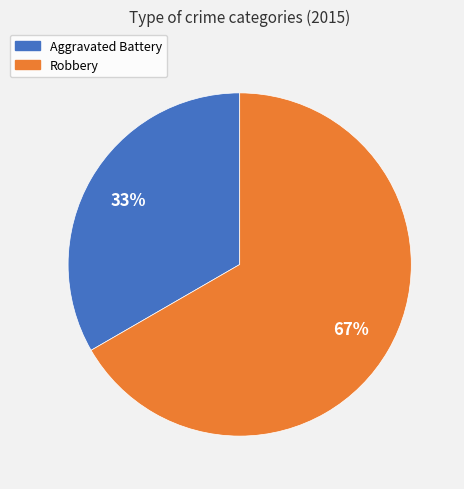

What is the largest slice in the pie chart?

Robbery